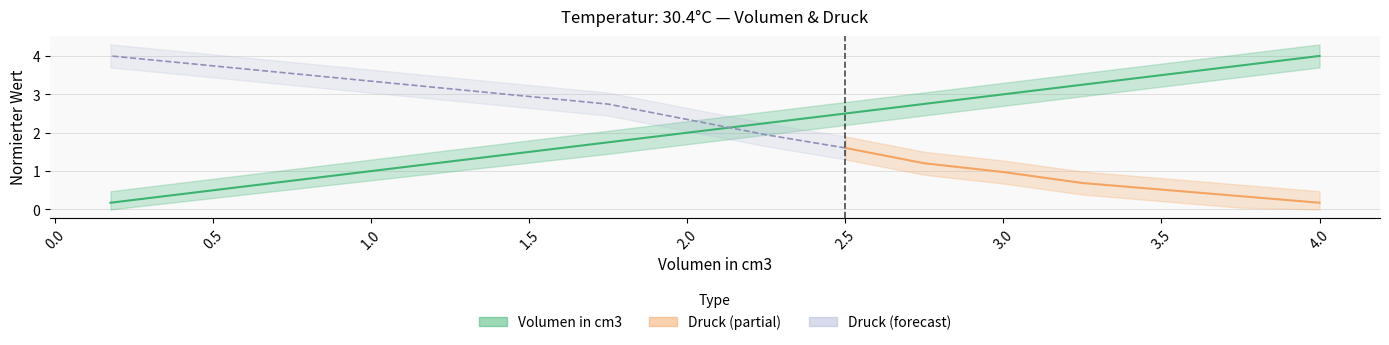

What is the greatest value displayed?

4.0